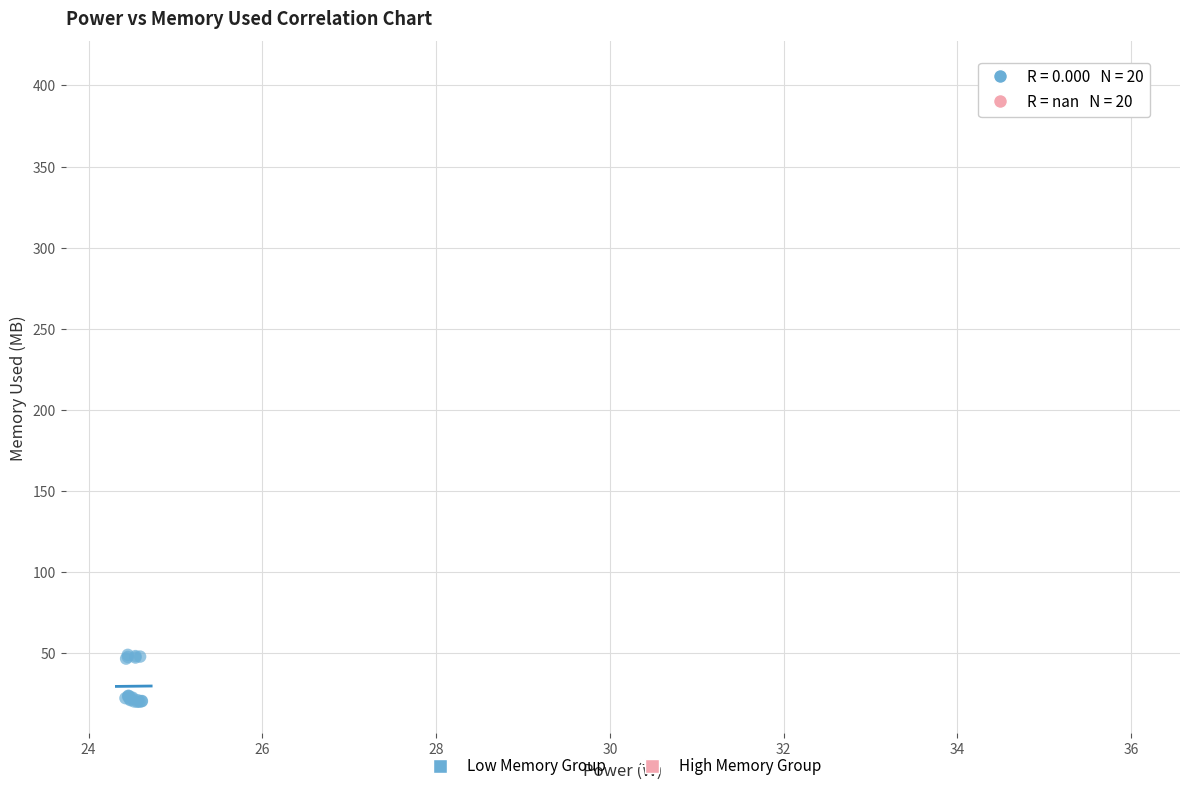

Which series contains the highest Y value?

High Memory Group